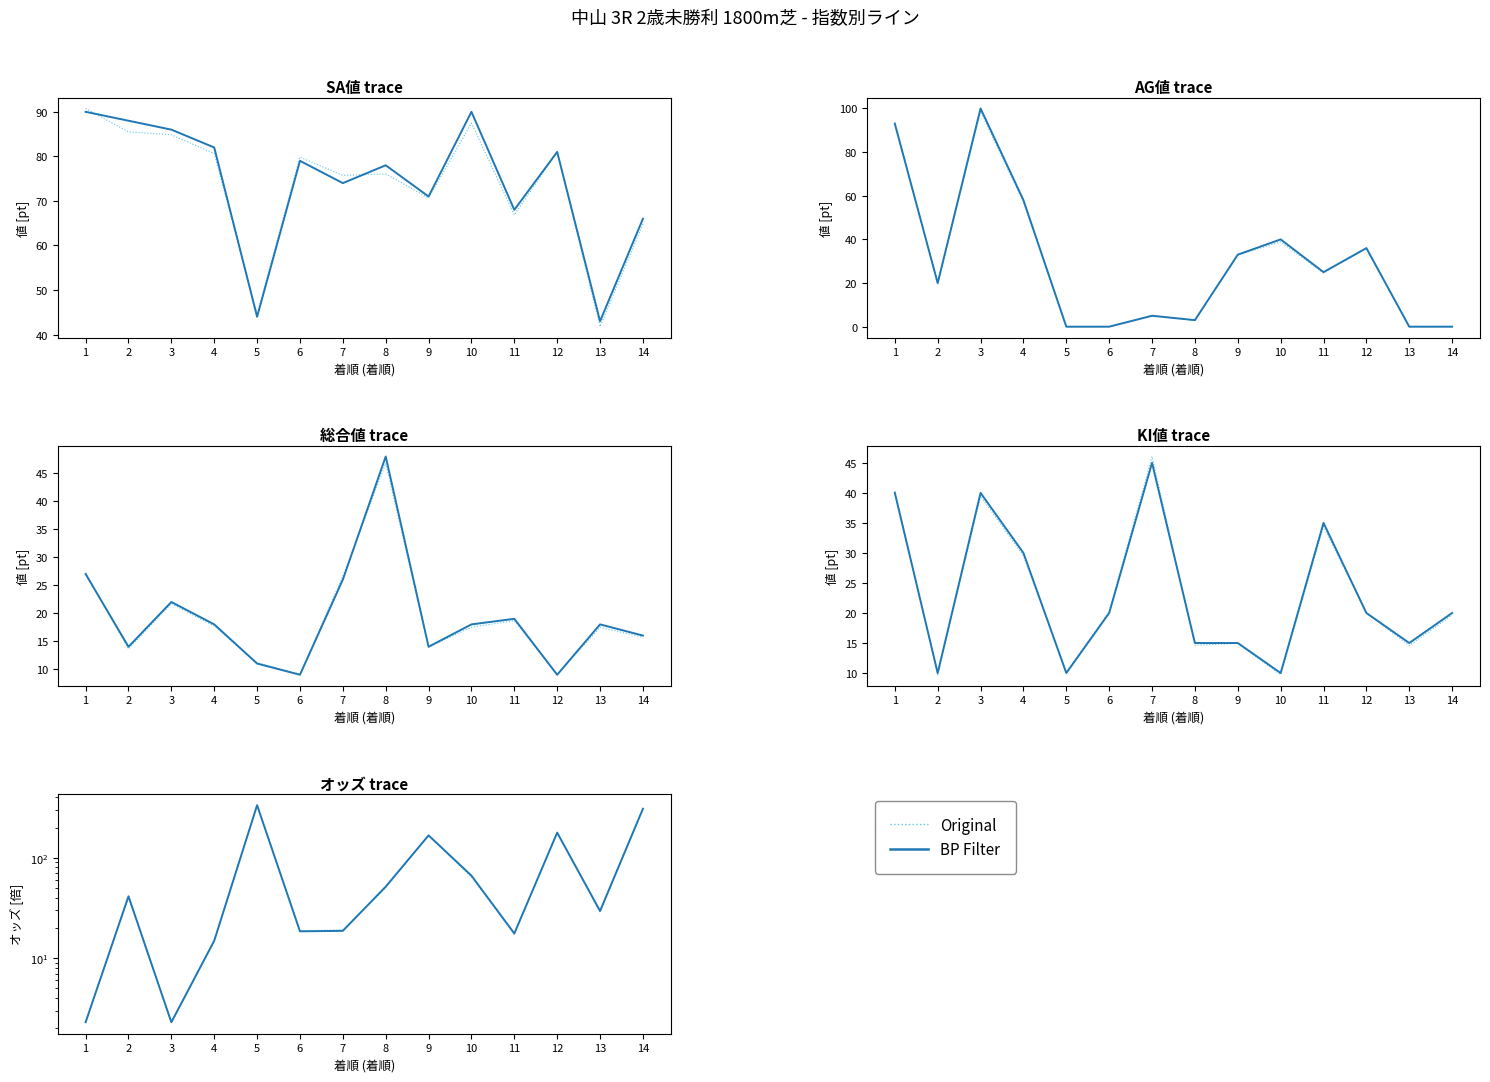

Reading left to right, what are all the values shown in this chart?

BP Filter: 2.3	41.3	2.3	14.9	333.7	18.5	18.7	51.5	167.0	66.3	17.6	177.8	29.5	307.7
Original: 2.3	40.1	2.3	14.7	338.4	18.7	19.1	50.2	166.2	64.4	17.3	177.9	28.7	302.1